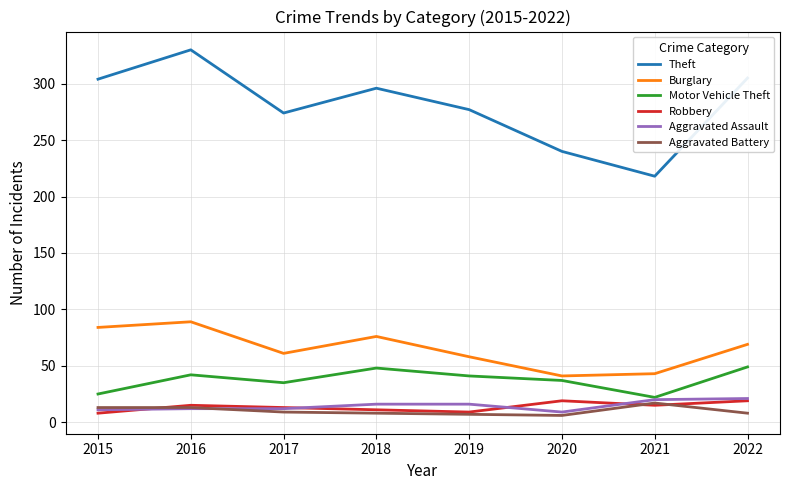

Which category has the highest value in the Burglary series?

2016